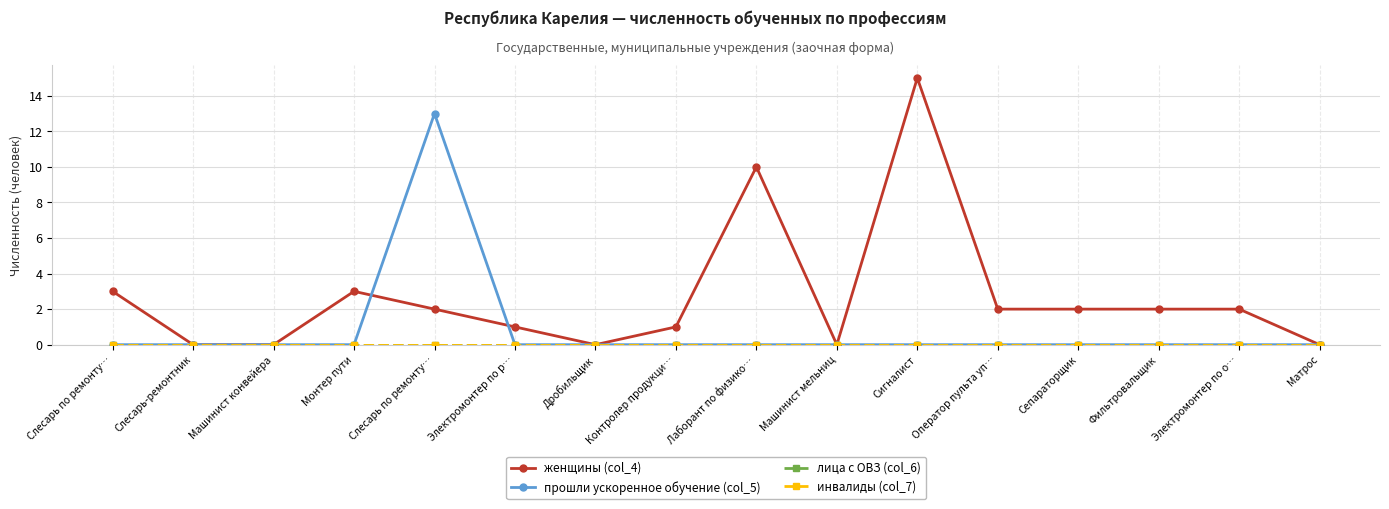

Is this an area chart (filled region under the line)?

No